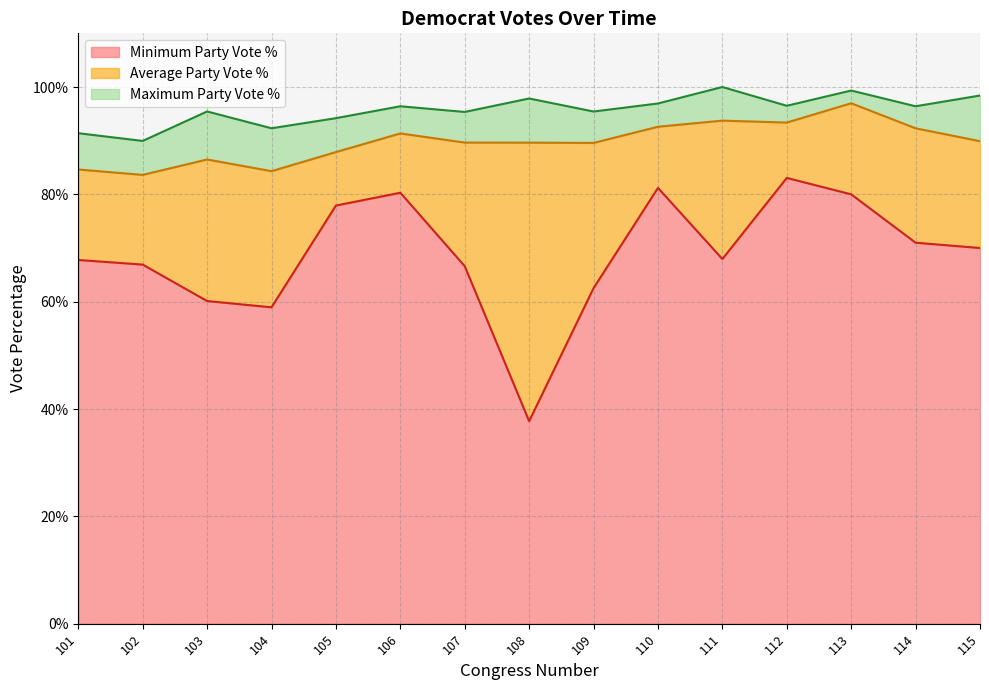

True or false: Maximum Party Vote % and Average Party Vote % intersect in this chart.

False